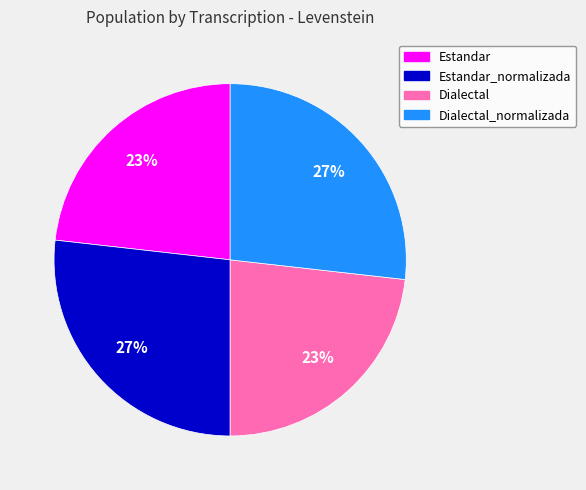

To the nearest percent, what is the average slice percentage?

25%